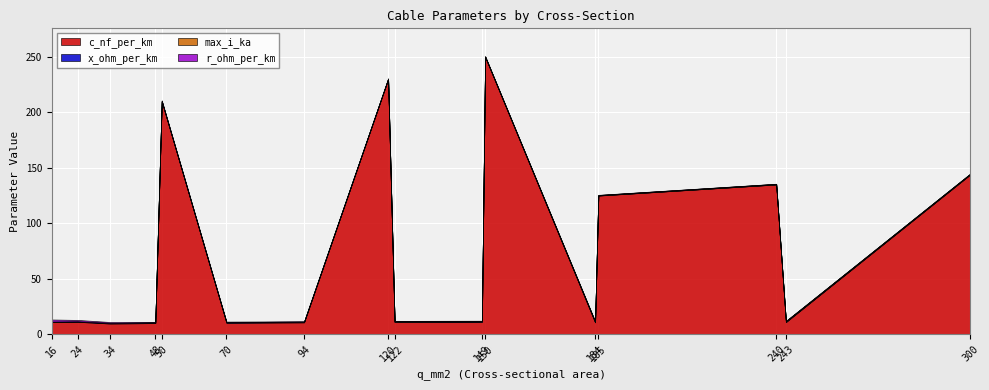

True or false: c_nf_per_km has a value of 15.5 at 243.

False